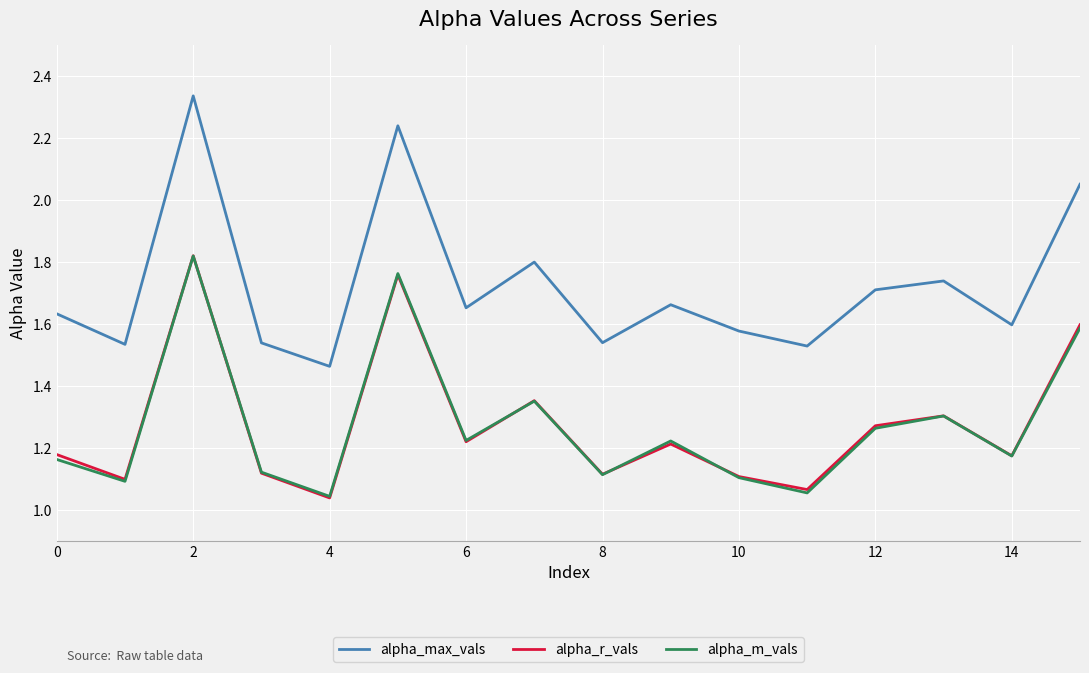

What is the difference between the second highest and second lowest values in the alpha_m_vals series?

0.7